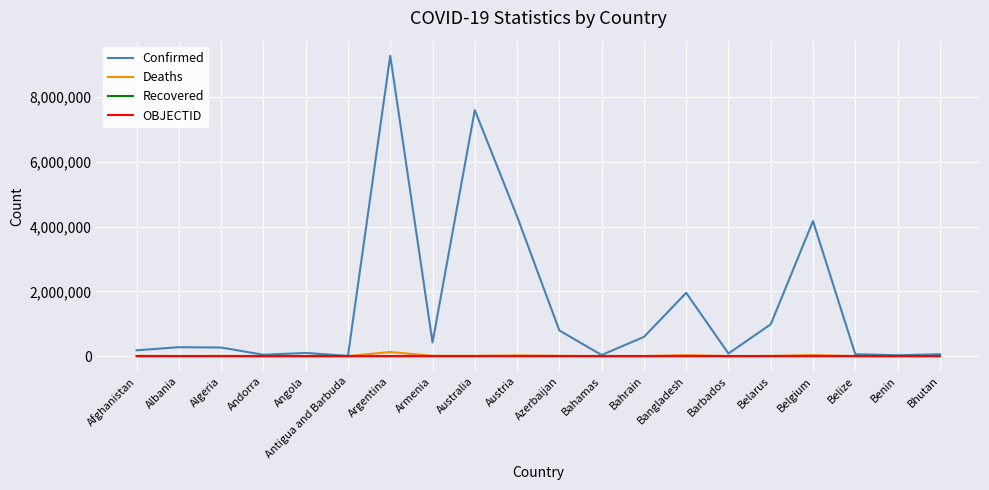

Which category has the highest value in the Confirmed series?

Argentina